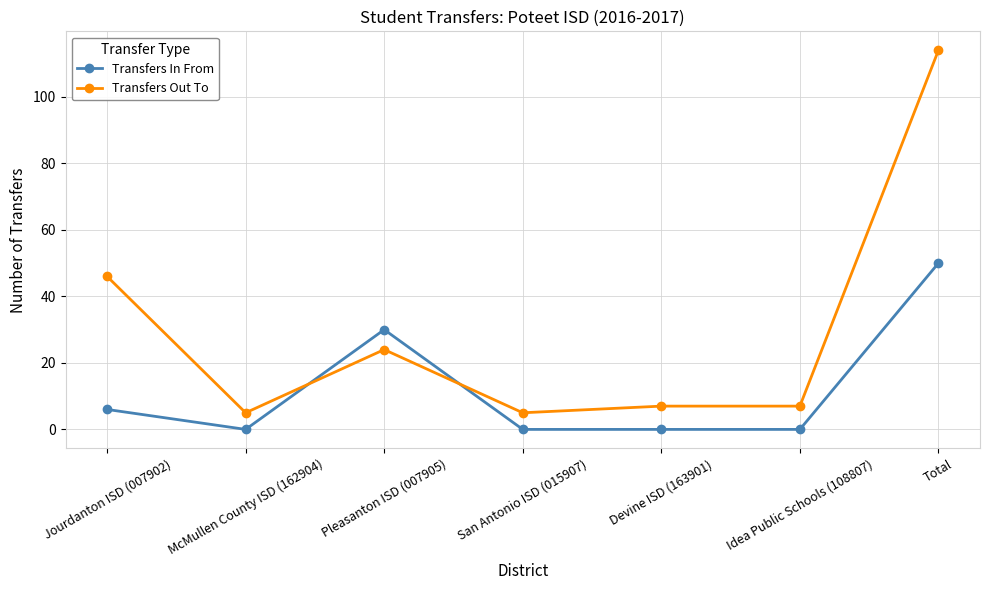

What is the average value of the Transfers In From series?

12